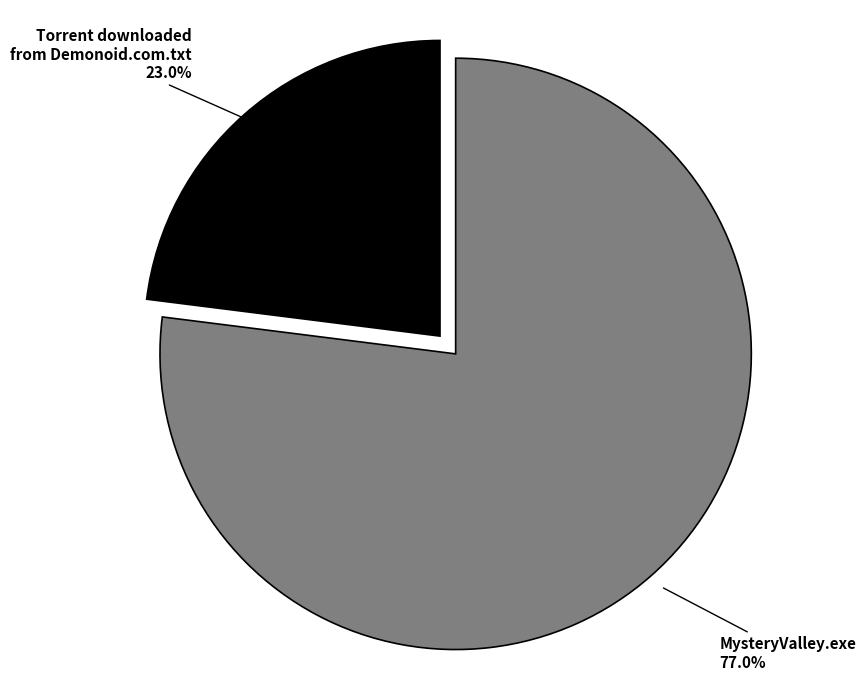

Is the sum of MysteryValley.exe and Torrent downloaded from Demonoid.com.txt greater than half?

Yes